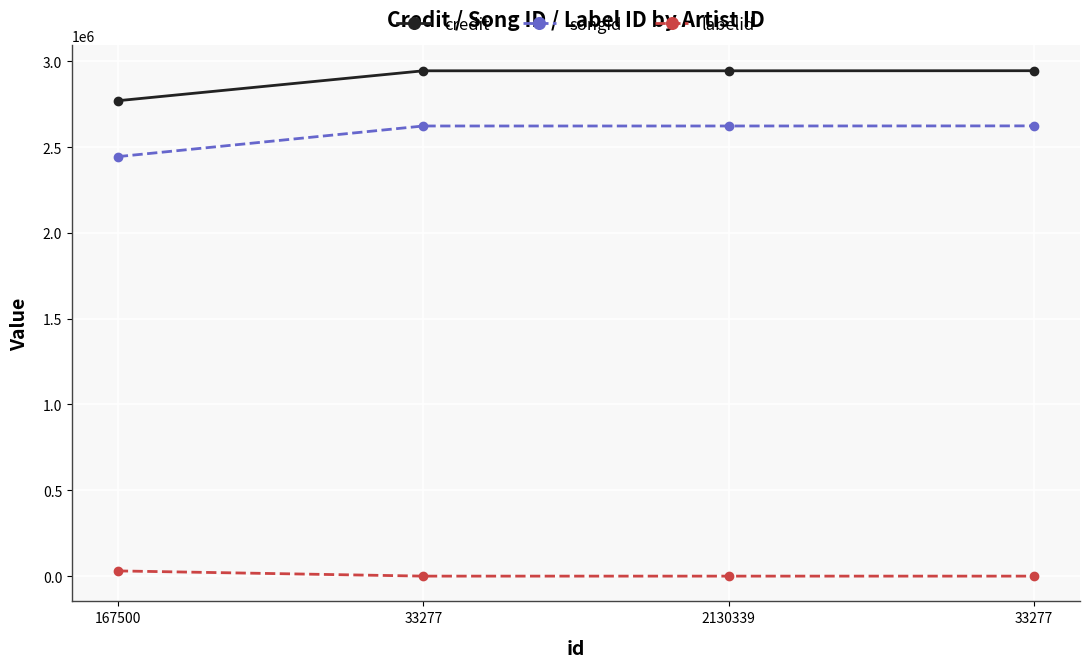

How many lines are shown in the chart?

3